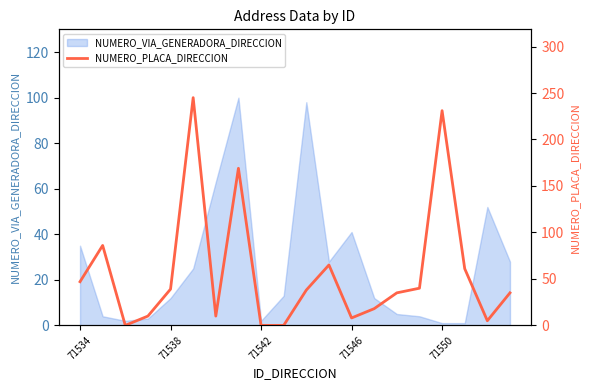

What is the change in value from 13 to 19?

+17